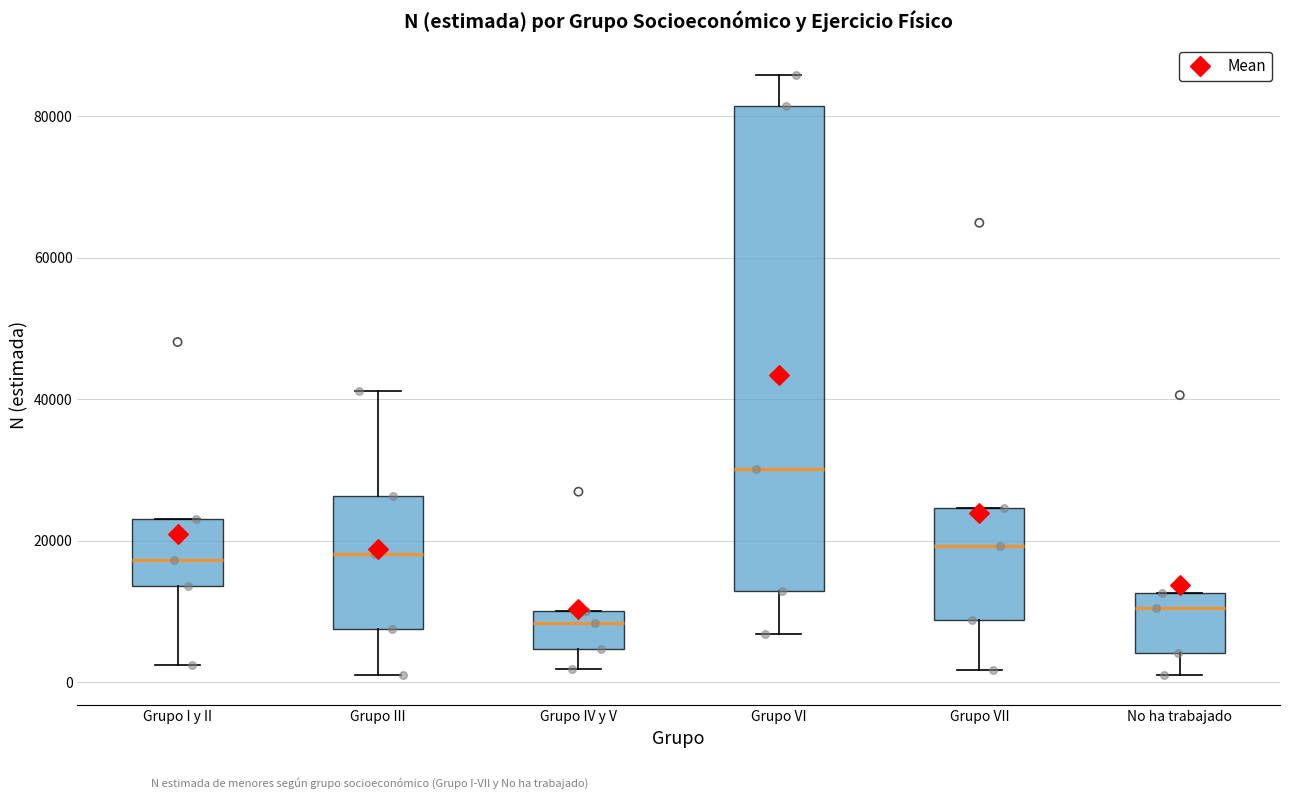

Reading left to right, transcribe this box plot: for each box, give where its median line is, the range the box spans, and where its two whiskers end, as read against the y-axis. The values are not printed on the chart, so give them approximately, as read against the axis.

Grupo I y II: median 18000, box 14000 to 24000, whiskers 2000 to 24000
Grupo III: median 18000, box 8000 to 26000, whiskers 2000 to 42000
Grupo IV y V: median 8000, box 4000 to 10000, whiskers 2000 to 10000
Grupo VI: median 30000, box 12000 to 82000, whiskers 6000 to 86000
Grupo VII: median 20000, box 8000 to 24000, whiskers 2000 to 24000
No ha trabajado: median 10000, box 4000 to 12000, whiskers 0 to 12000